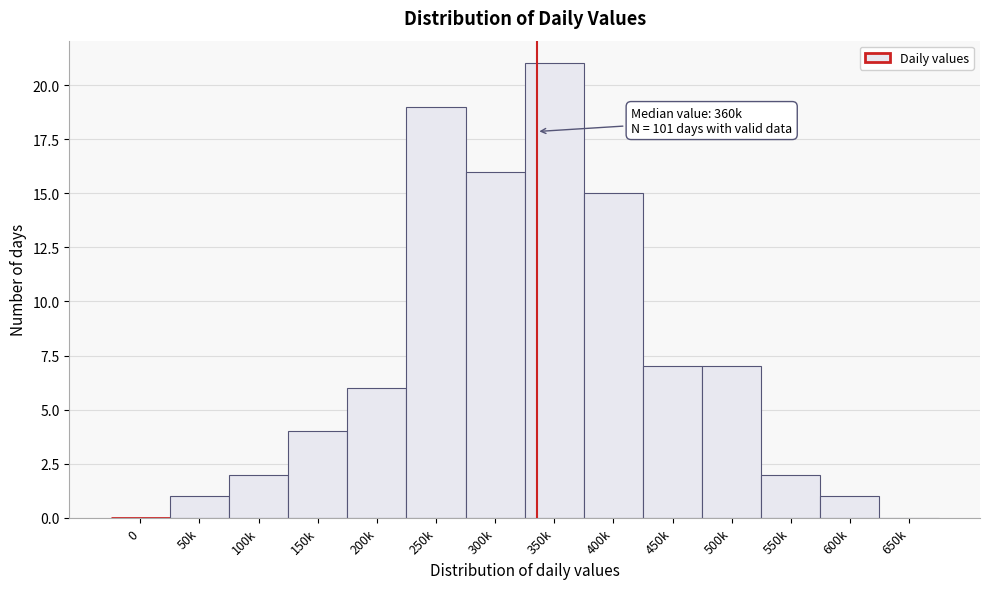

Reading right to left, extract all data points from this chart.

650k=0	600k=1	550k=2	500k=7	450k=7	400k=15	350k=21	300k=16	250k=19	200k=6	150k=4	100k=2	50k=1	0=0